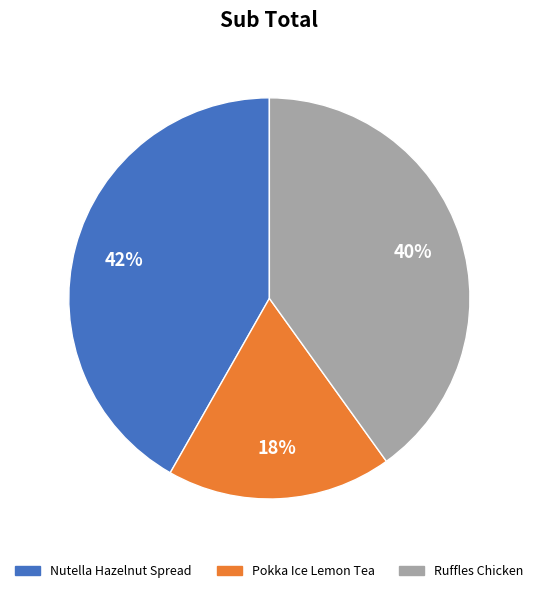

What is the ratio of the value at Pokka Ice Lemon Tea to the value at Nutella Hazelnut Spread?

0.4